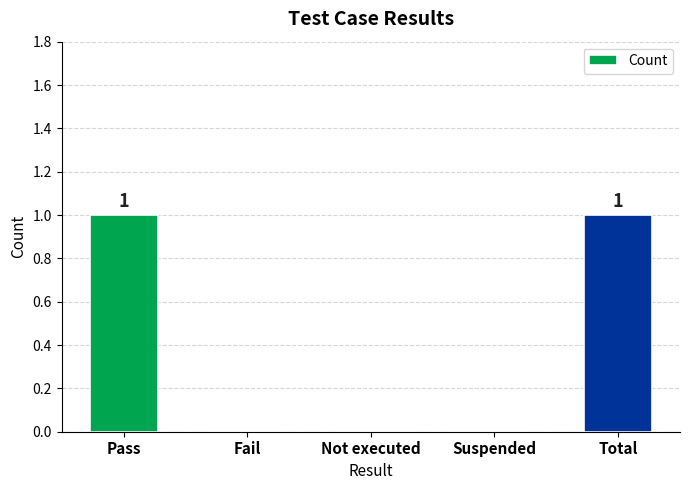

How many values are between 0 and 1?

5